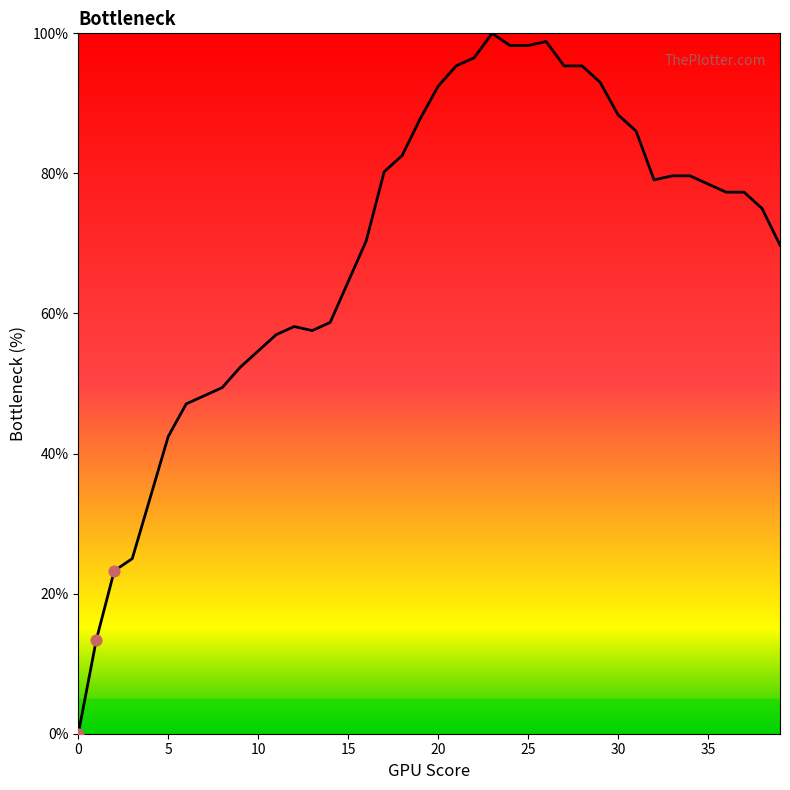

What is the difference between the maximum and minimum values?

100.0